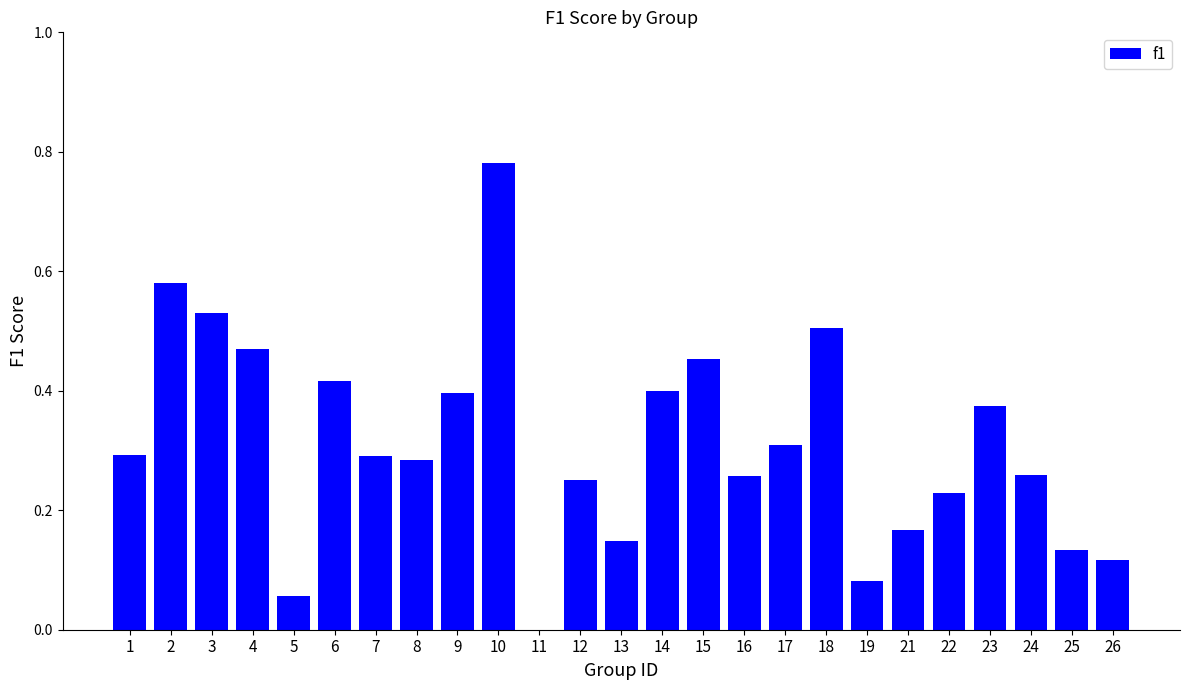

The value at 1 is 0.3. True or false?

True